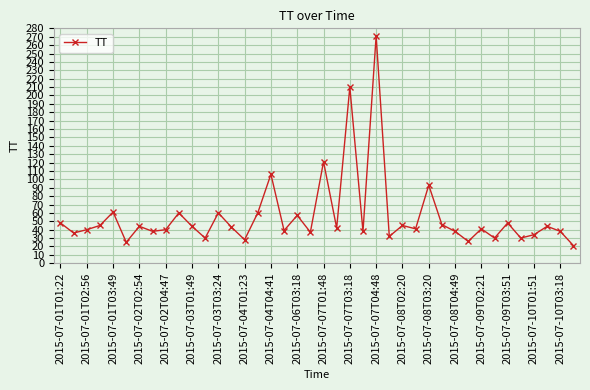

What is the minimum value shown in the chart?

21